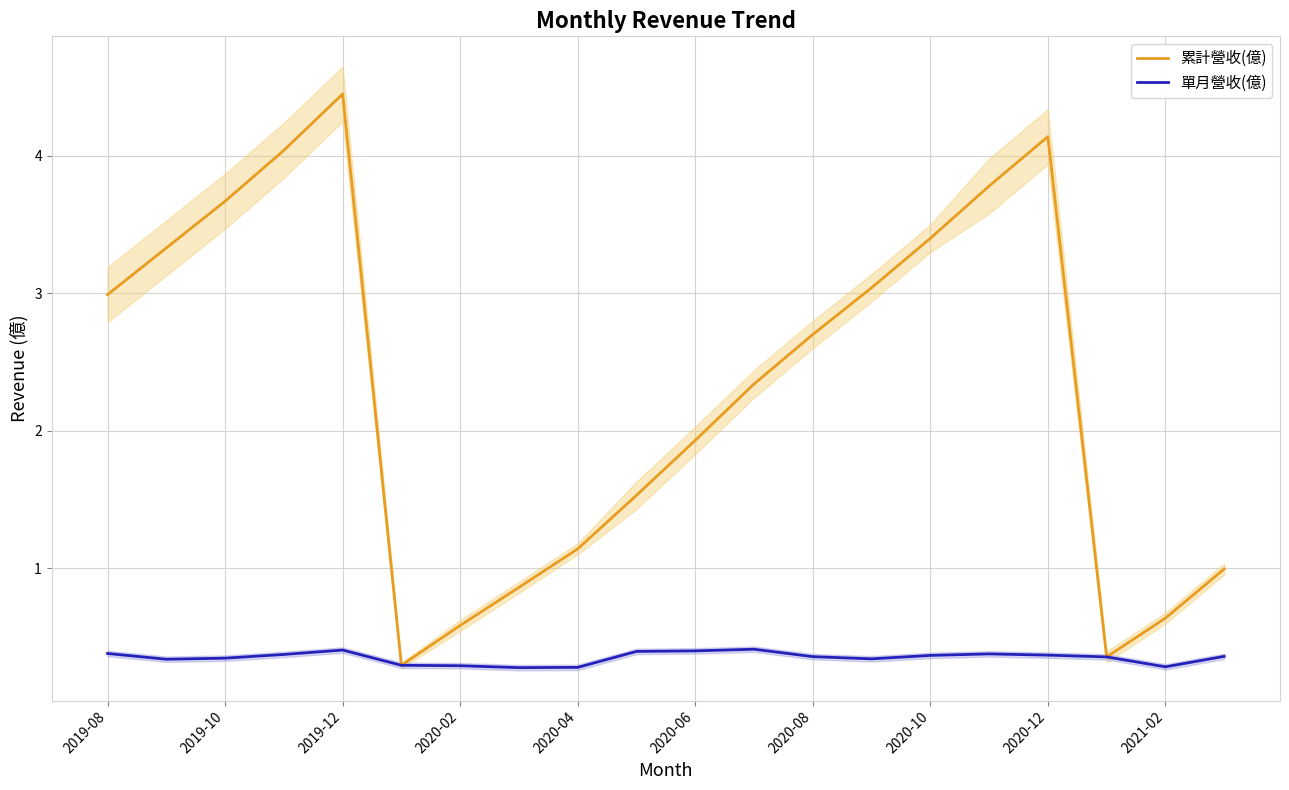

Which category has the highest value in the 累計營收(億) series?

2019-12